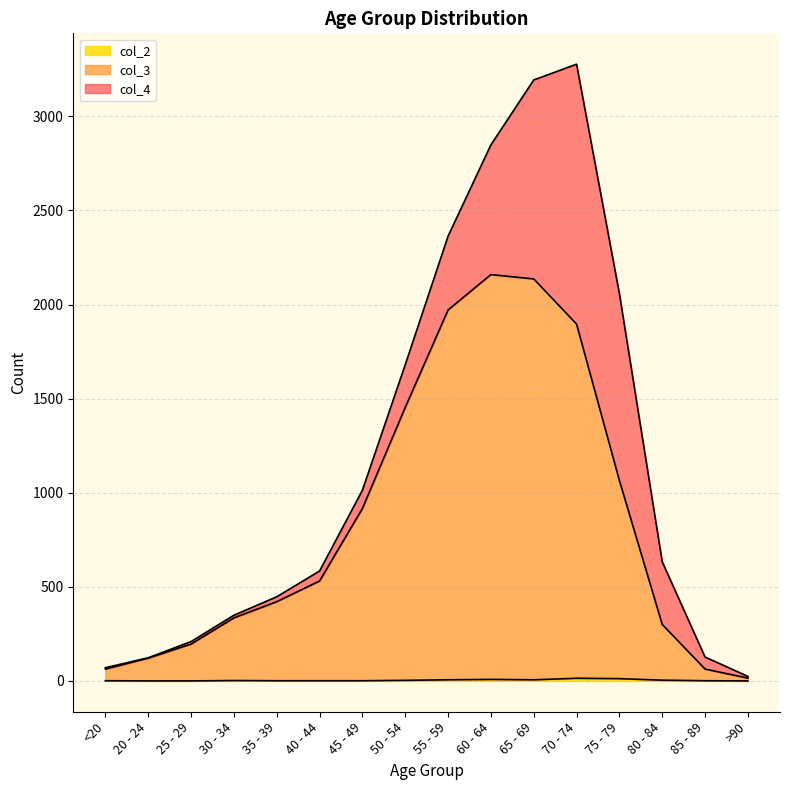

Where is the first local minimum for col_2?

65 - 69